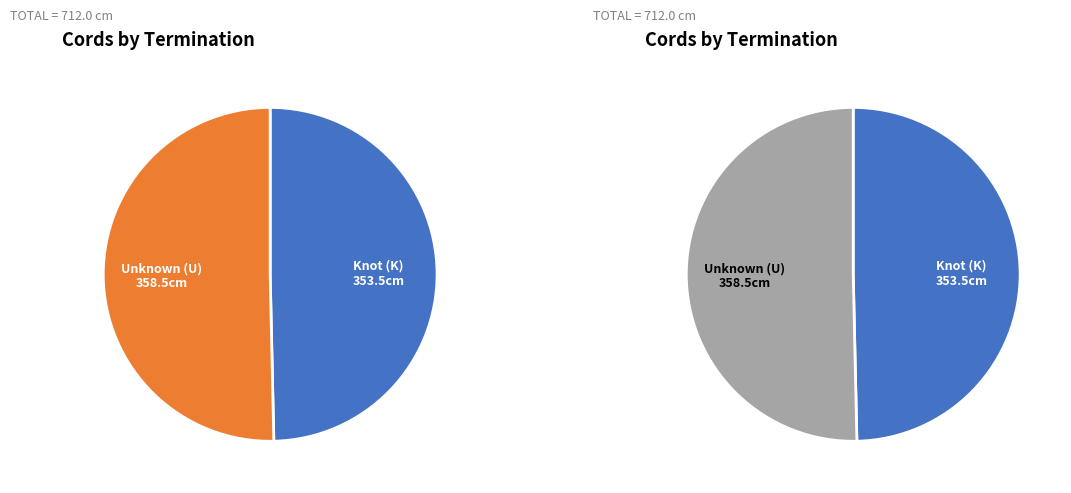

Which has a higher value, K or U?

U